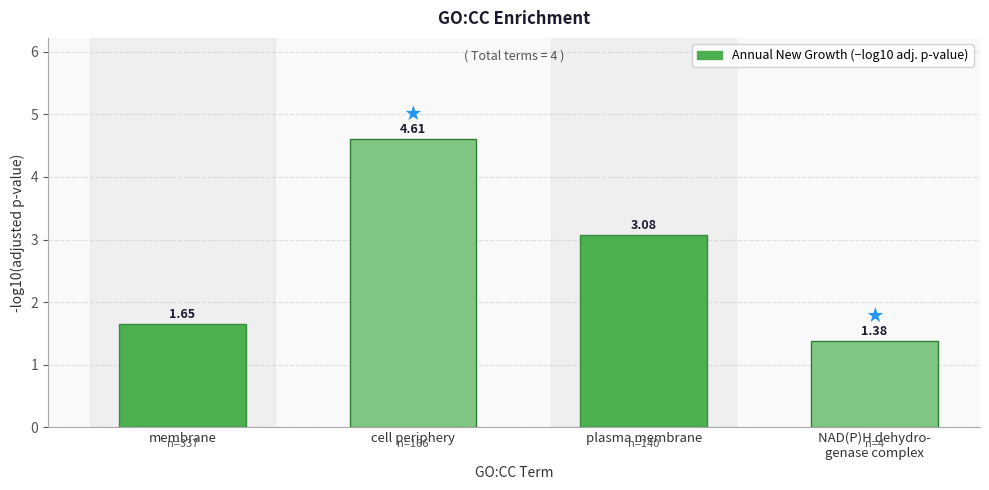

What is the difference between the maximum and minimum values?

3.2